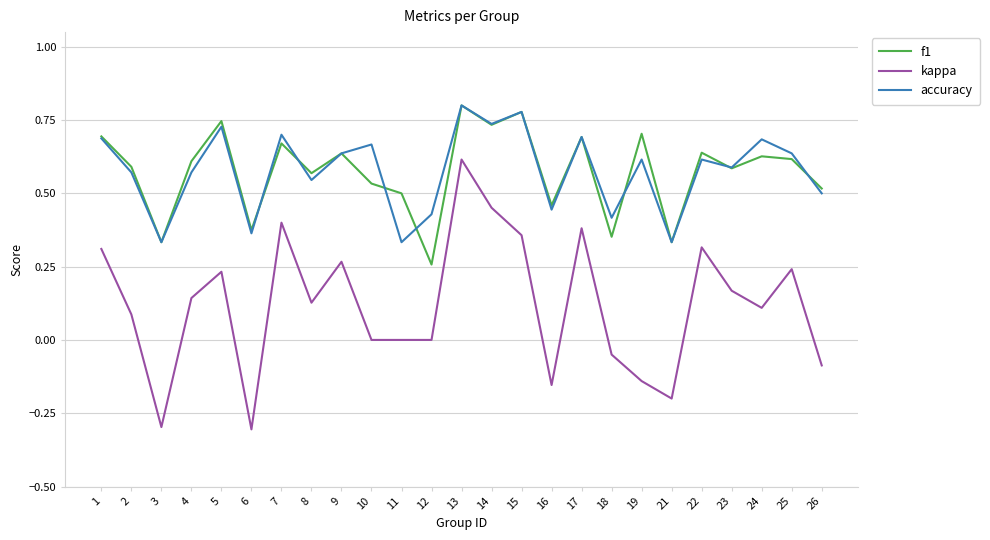

What is the smallest value displayed?

-0.3